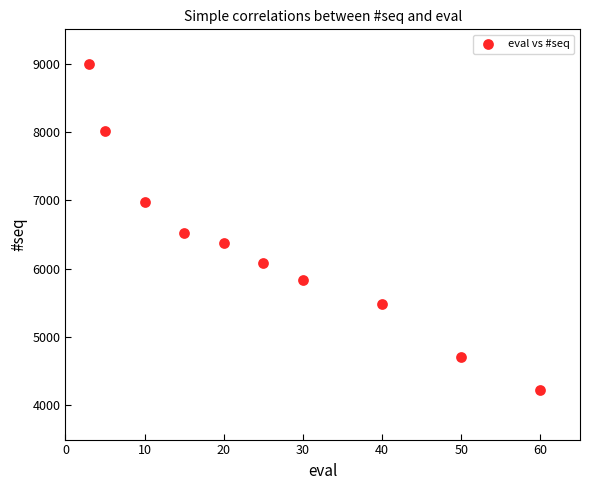

What is the range of Y values (max minus min)?

4779